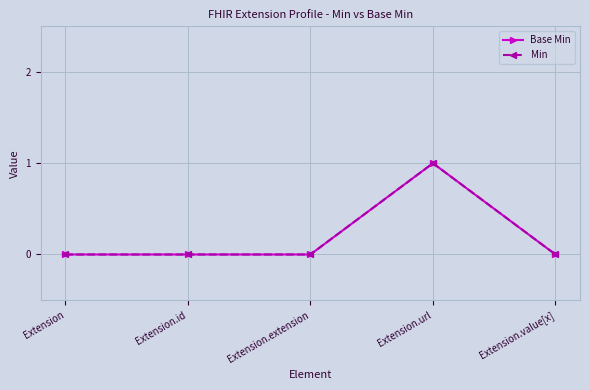

Count the Base Min values in the range 0 to 1.

5